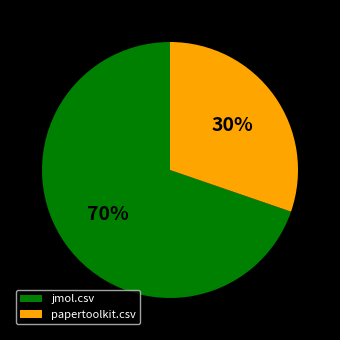

Which has a higher value, jmol.csv or papertoolkit.csv?

jmol.csv